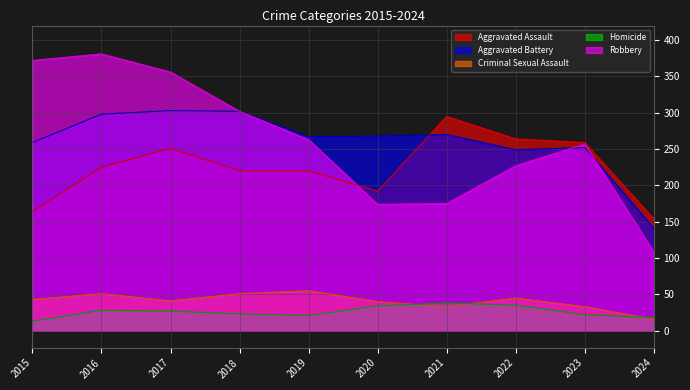

How many interior local valleys does the Aggravated Assault series have?

1